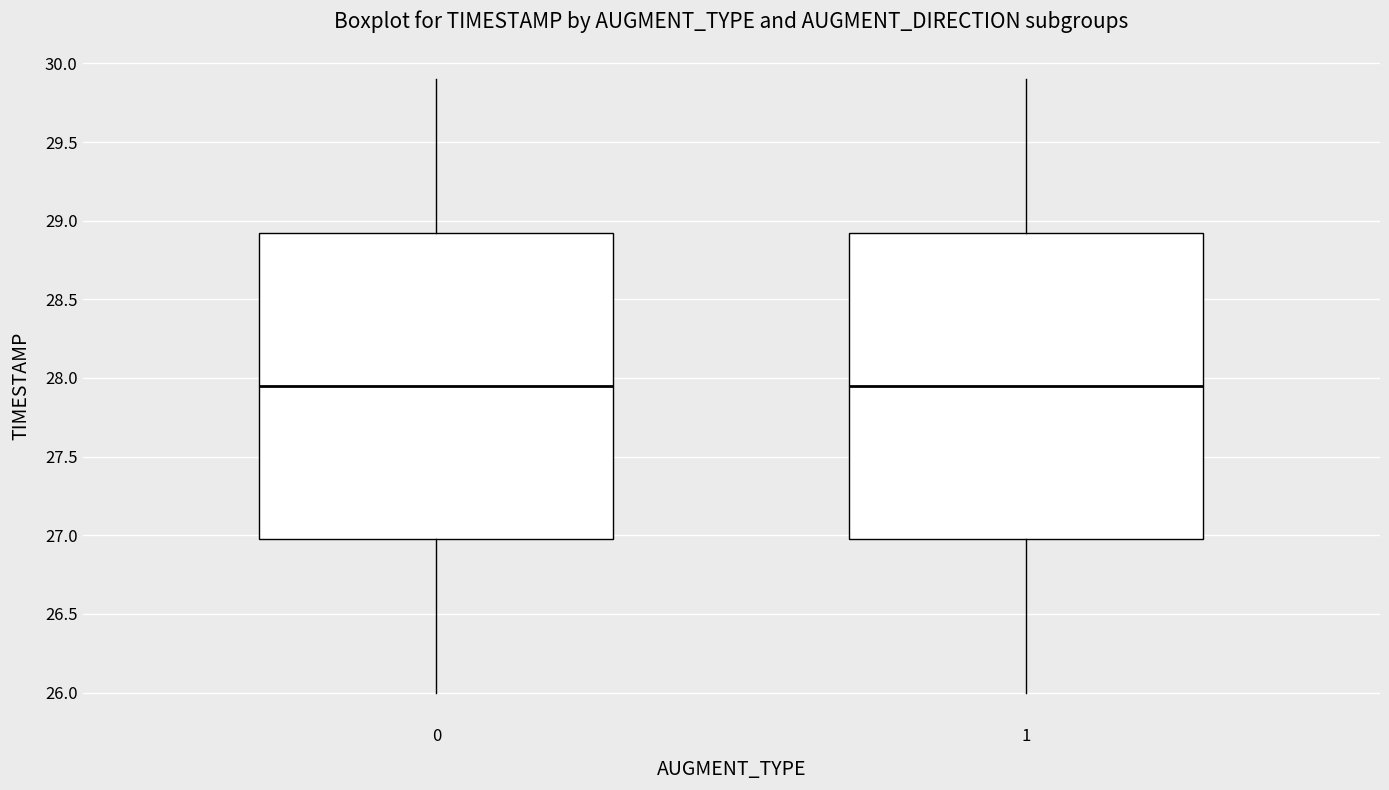

Reading left to right, transcribe this box plot: for each box, give where its median line is, the range the box spans, and where its two whiskers end, as read against the y-axis. The values are not printed on the chart, so give them approximately, as read against the axis.

0: median 27.95, box 27.00 to 28.95, whiskers 26.00 to 29.90
1: median 27.95, box 27.00 to 28.95, whiskers 26.00 to 29.90